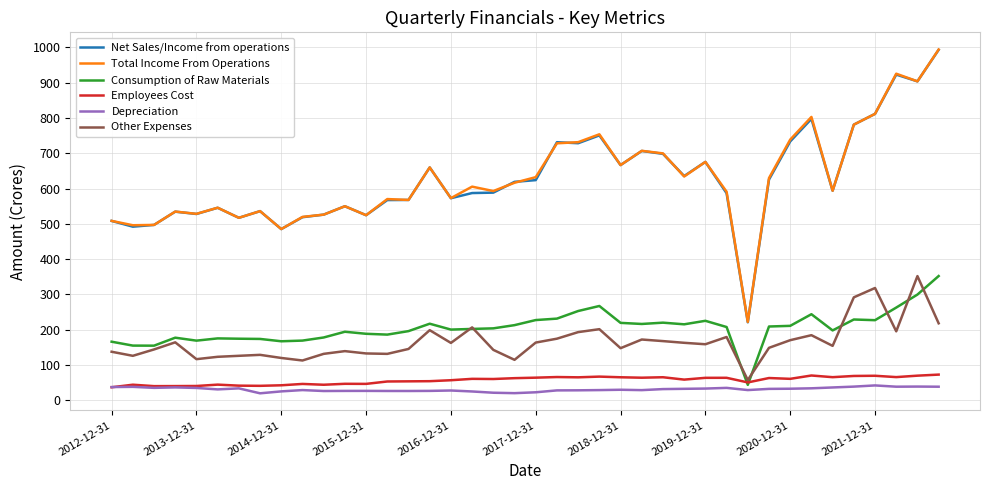

True or false: Other Expenses and Total Income From Operations cross at least once.

False